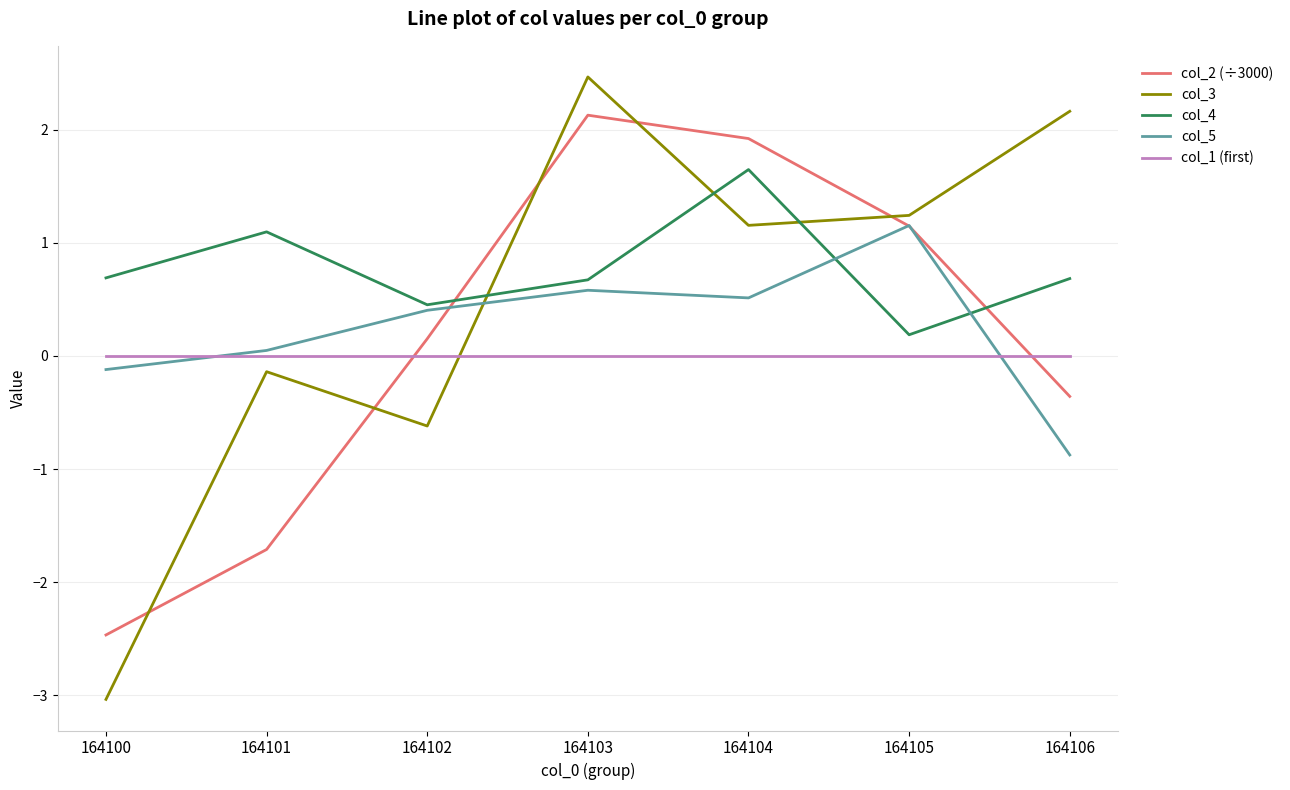

What is the difference between the maximum and minimum values in the col_5 series?

2.0